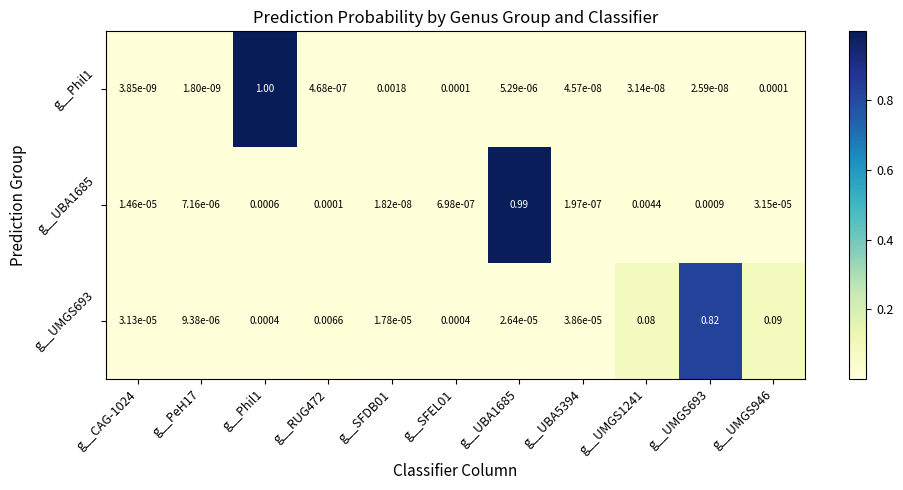

Is the value of g__Phil1 at g__UBA5394 greater than the value of g__UMGS693 at g__Phil1?

No